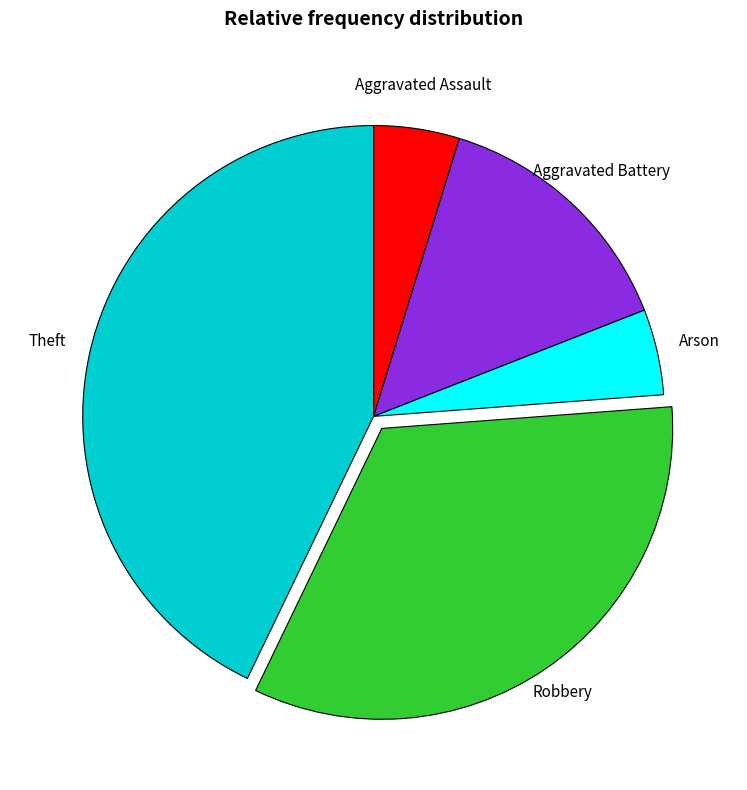

Does any single category account for the majority?

No